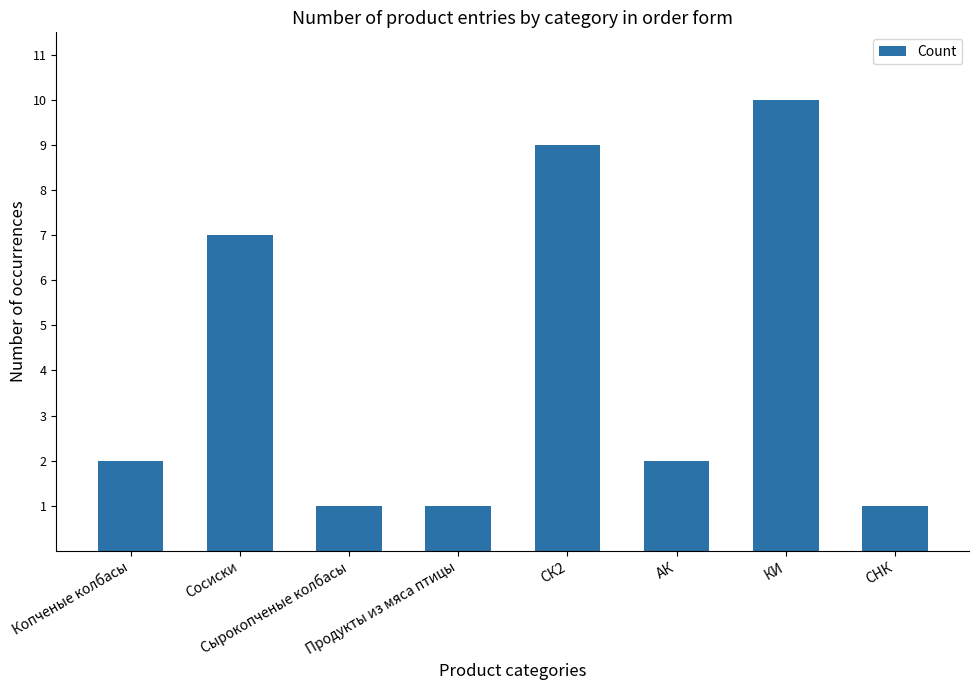

Which label corresponds to the largest value in the chart?

КИ